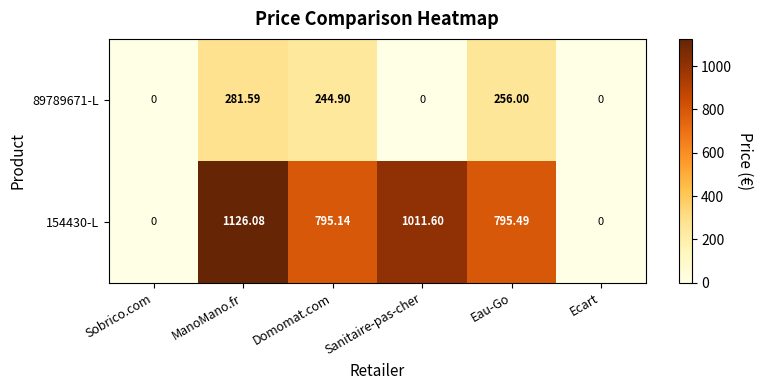

At which category is the sum across all series the highest?

ManoMano.fr